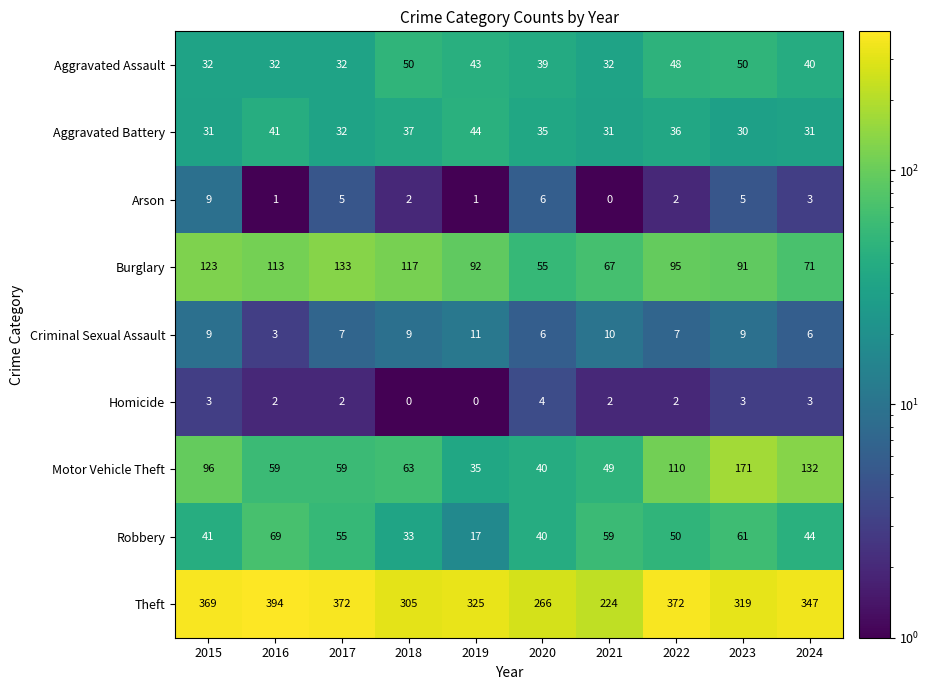

How many Homicide values are between 2 and 3?

7